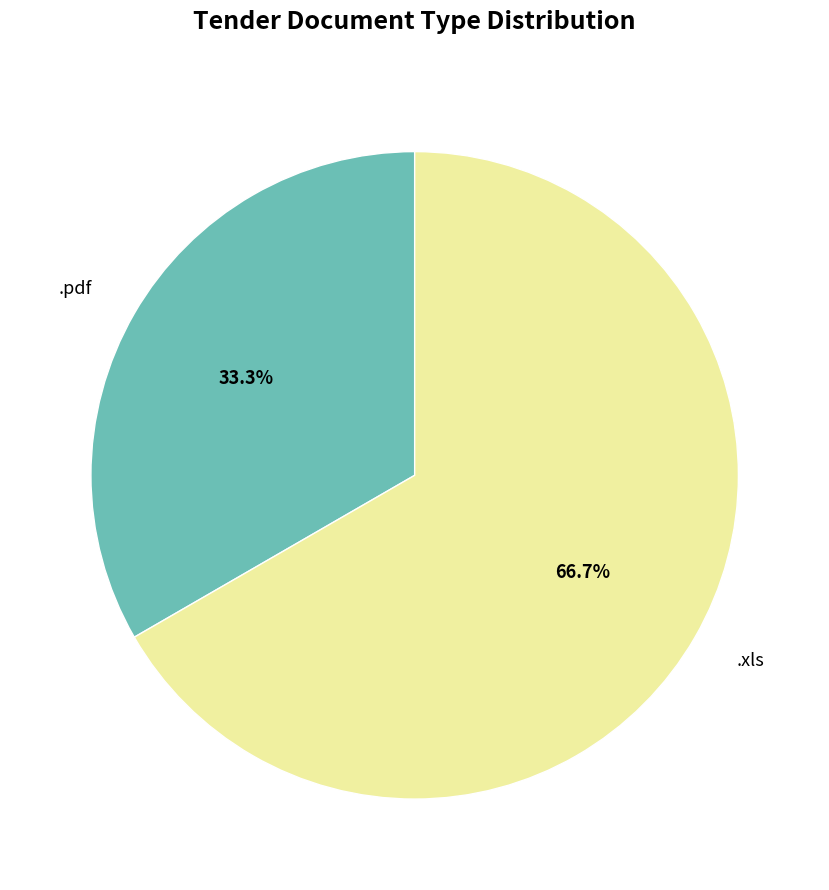

What portion of the pie excludes .xls?

33.3%